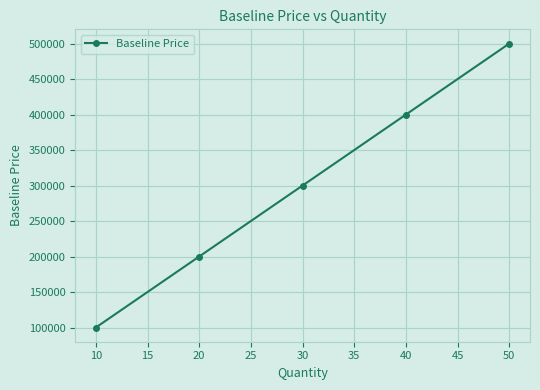

What value does the data have at 50, to the nearest 100?

500000